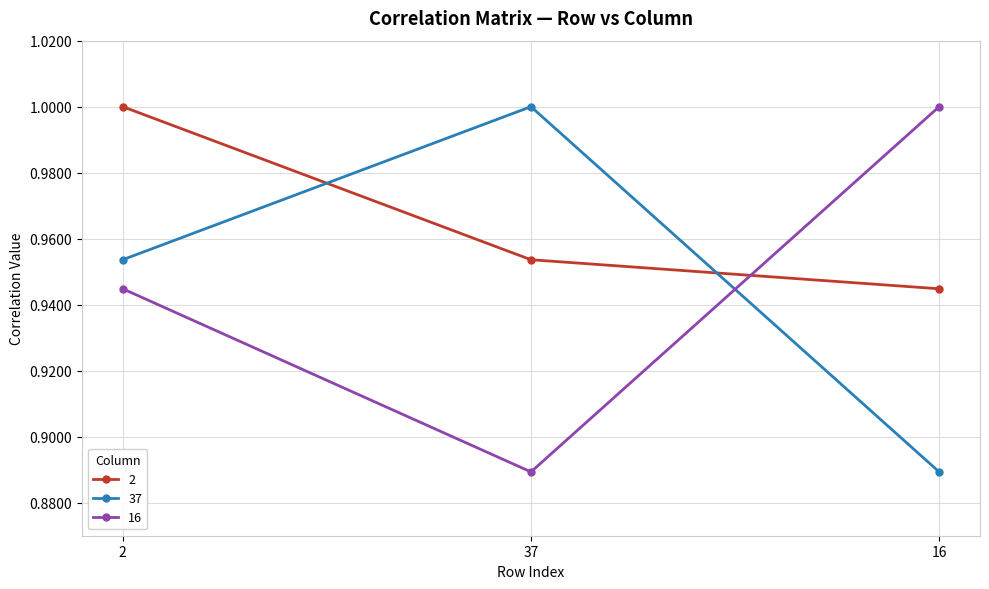

What is the label of the 2nd point from the right?

37